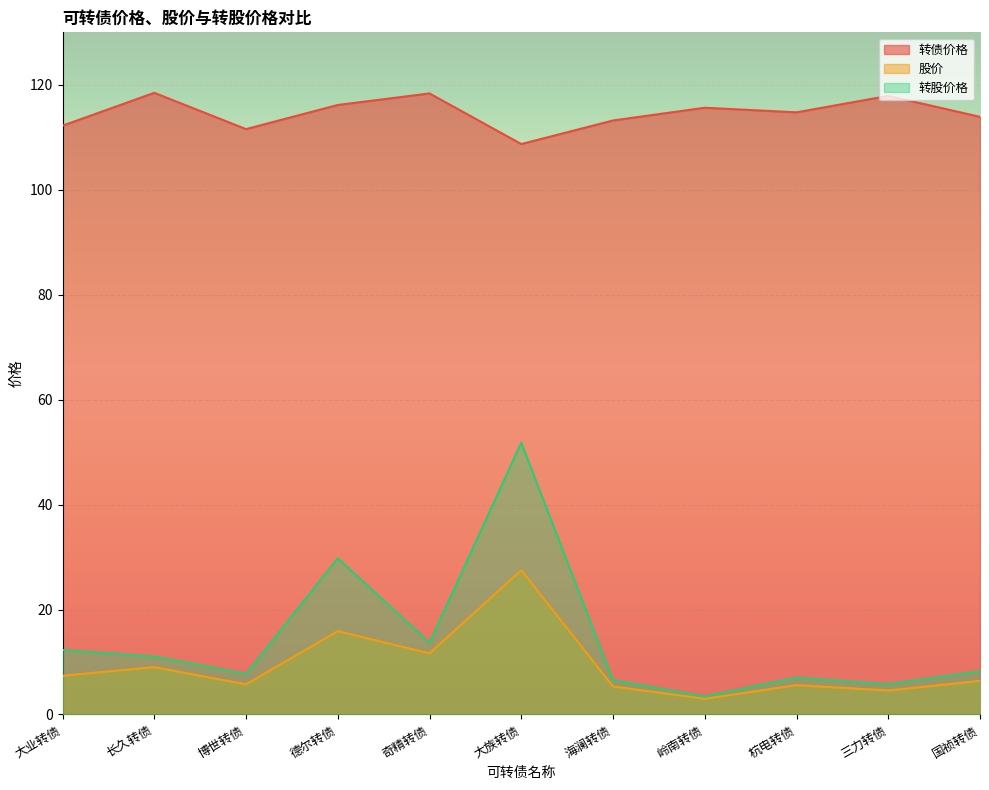

True or false: 转债价格 and 转股价格 cross at least once.

False